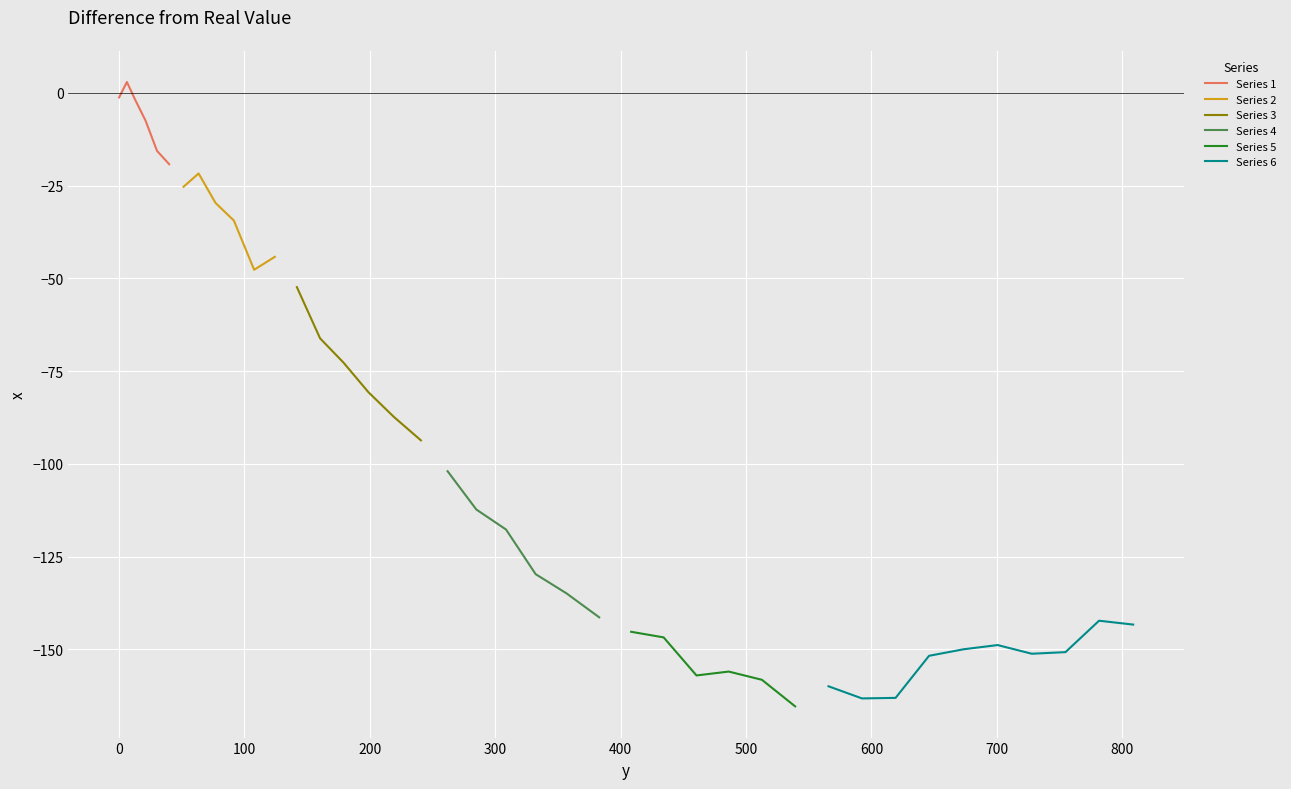

What position from the right is 219.2?

24